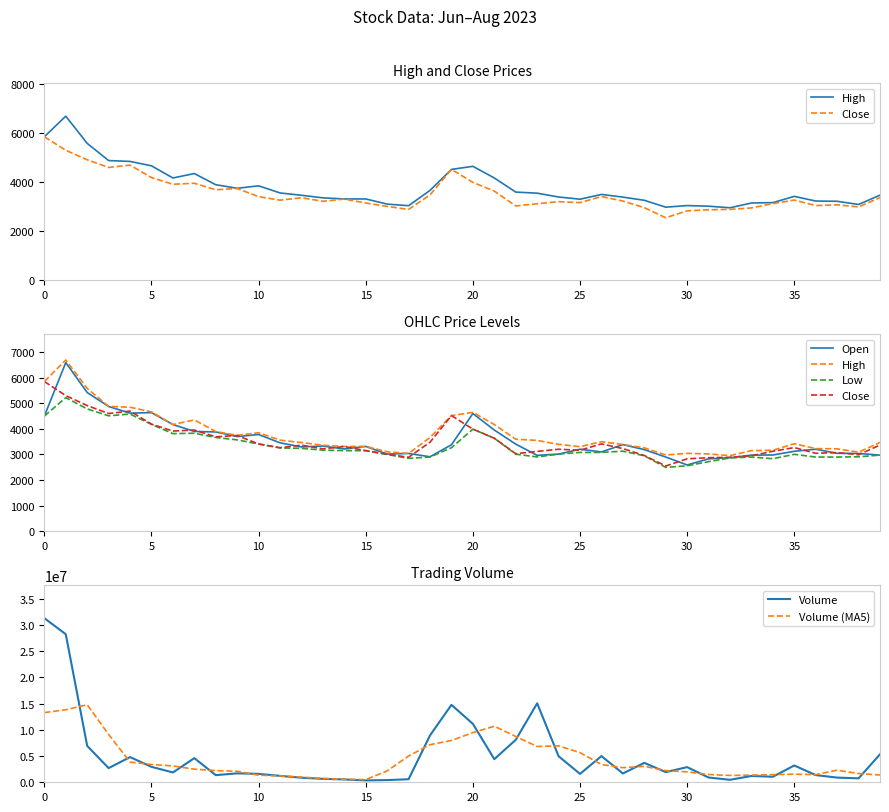

Which has a higher value, 17 or 21?

21